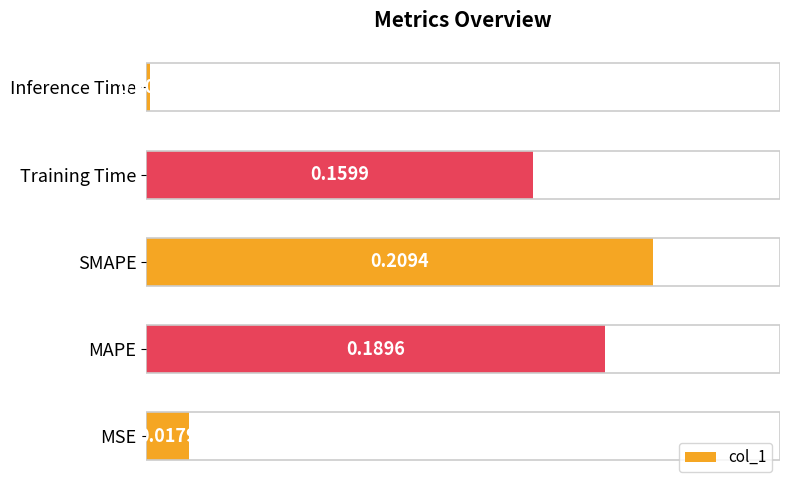

How many data points does each series have?

5